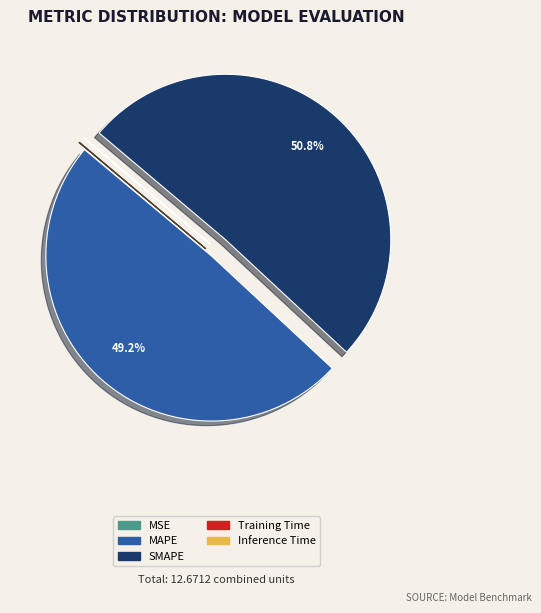

Combined, do SMAPE and MAPE account for over 50%?

Yes